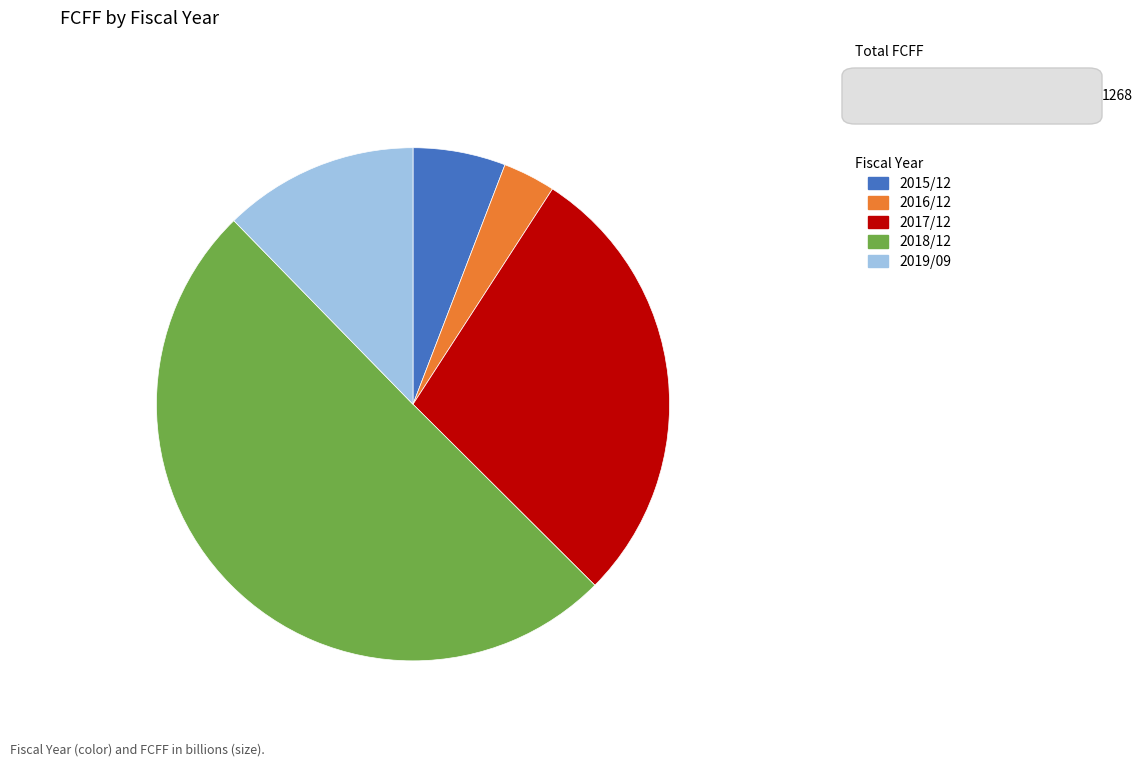

How many slices are in this pie chart?

5